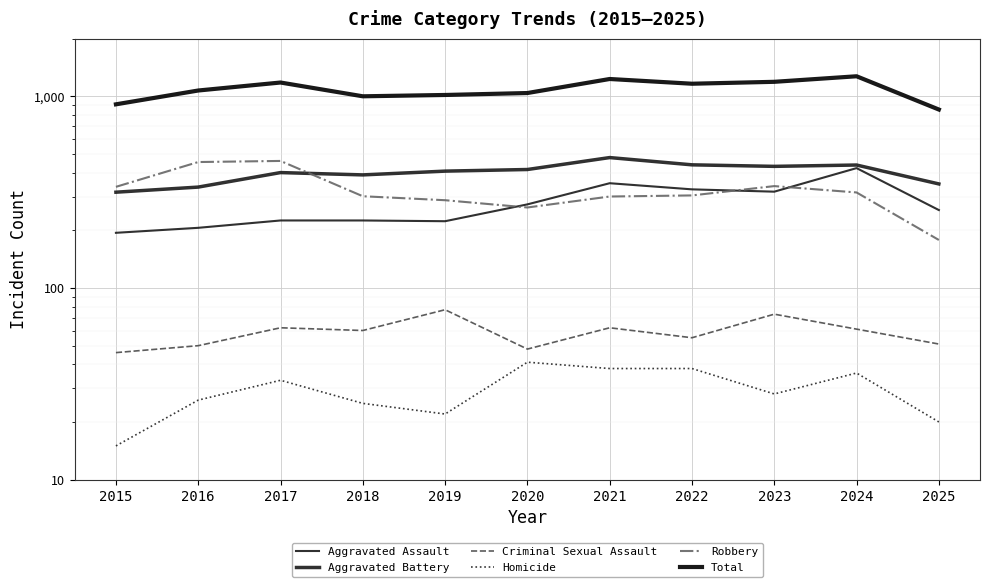

What is the minimum value shown in the chart?

15